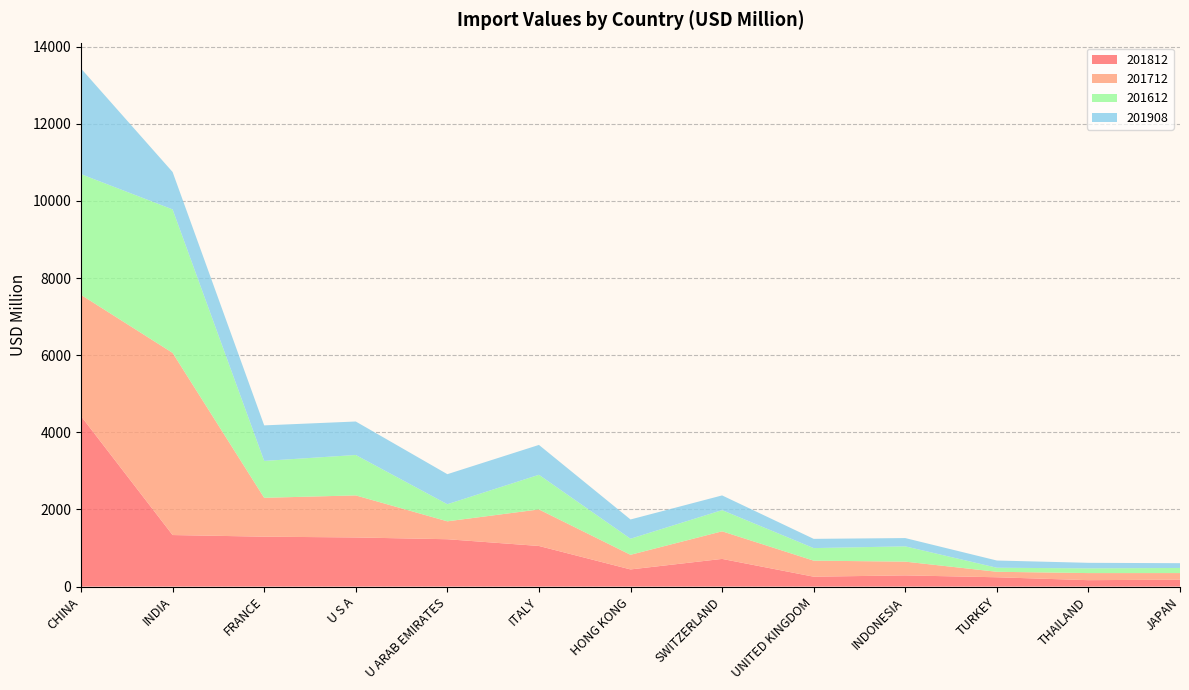

Reading left to right, extract all data points from this chart.

201812: 4420.0	1336.4	1294.2	1274.0	1227.9	1053.1	444.8	717.6	256.2	290.2	241.4	166.0	180.3
201712: 3145.8	4724.6	1007.9	1090.6	464.5	947.6	379.5	715.7	416.3	356.6	142.2	183.9	170.1
201612: 3130.4	3720.7	956.8	1048.4	443.9	899.0	416.8	549.7	325.5	396.6	105.0	122.4	132.5
201908: 2739.5	970.1	921.7	868.0	778.7	773.9	499.2	381.1	239.5	214.6	187.1	143.8	123.8